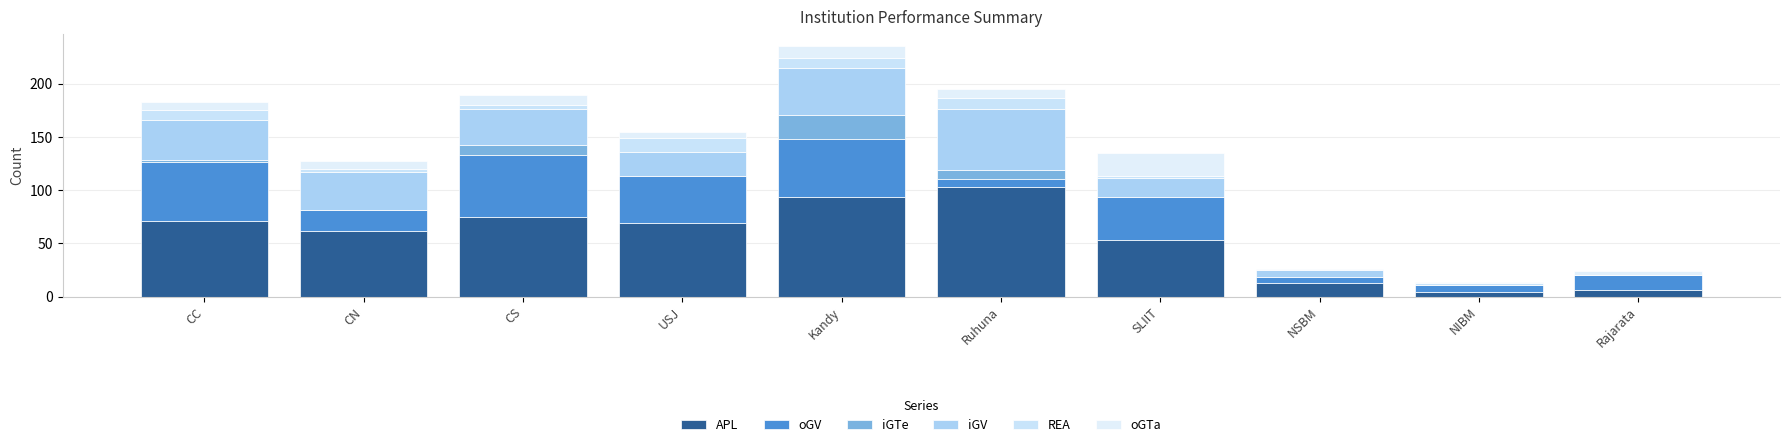

The value of oGTa at NIBM is 0. True or false?

False